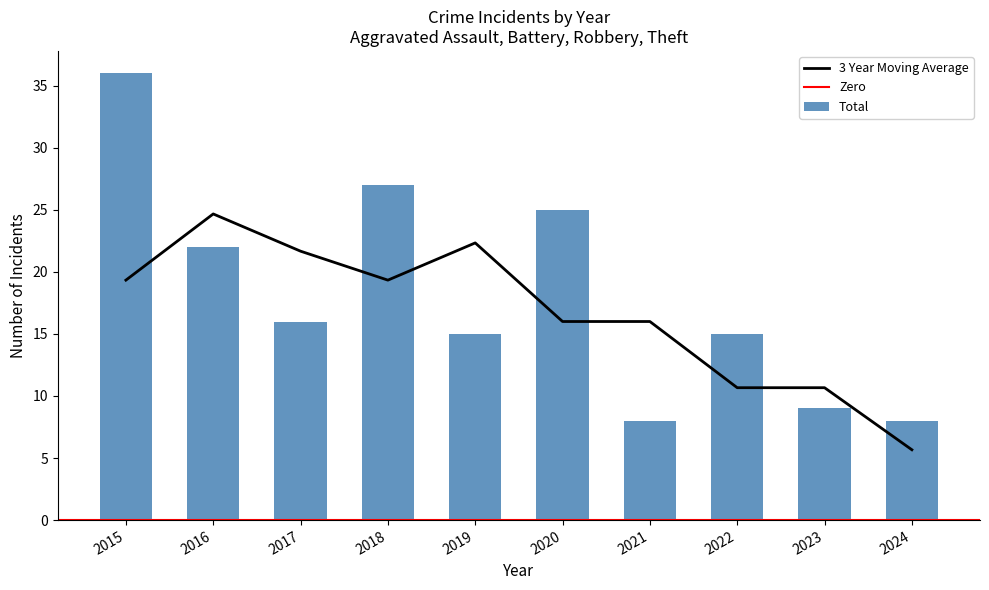

At which label does 3 Year Moving Average reach its peak?

2016